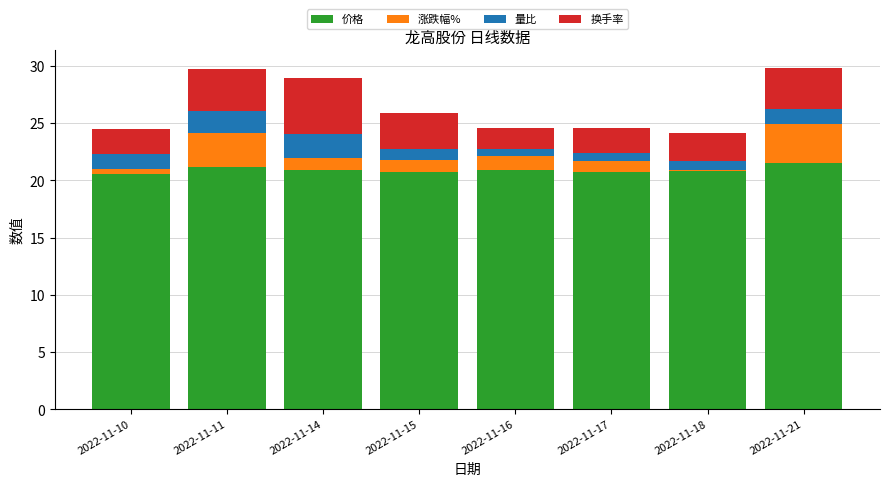

What is the total value across all series at 2022-11-17?

24.6